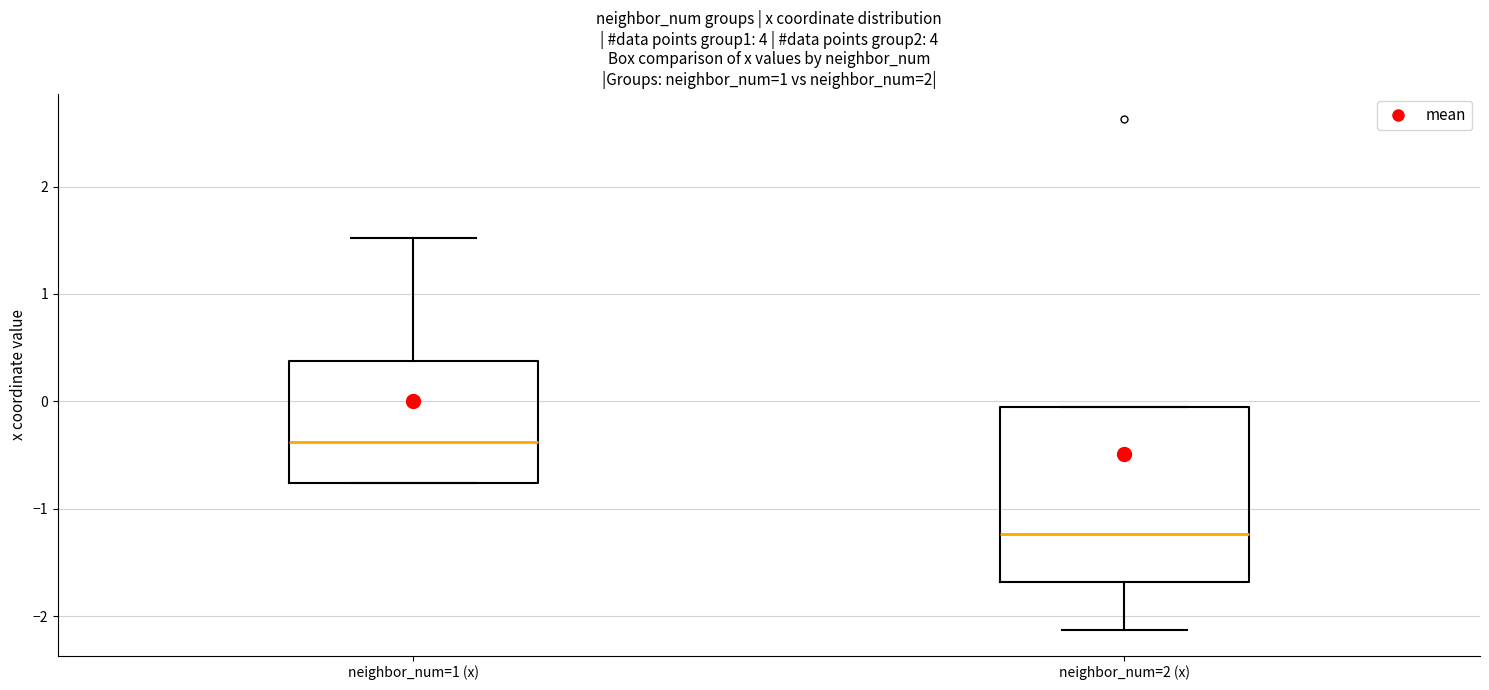

Where is the lower edge of the box for neighbor_num=2 (x) on the y-axis? The values are not printed on the chart, so give them approximately, as read against the axis.

-1.7